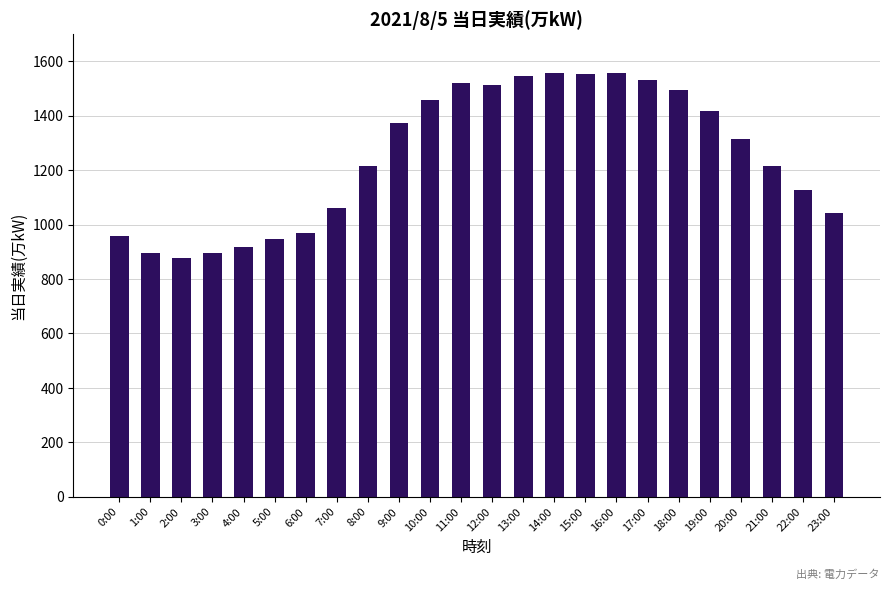

Does the chart contain any negative values?

No